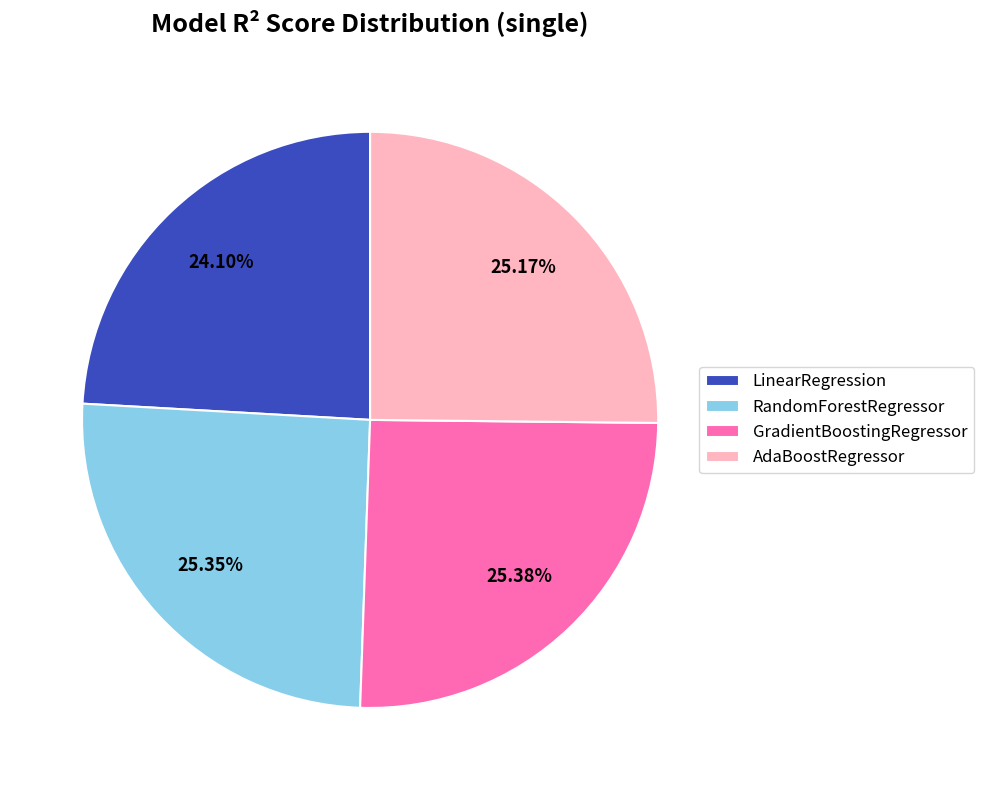

Does any single category account for the majority?

No